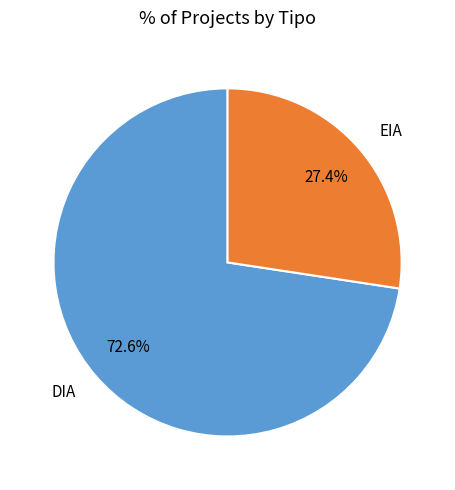

Between DIA and EIA, which is larger?

DIA